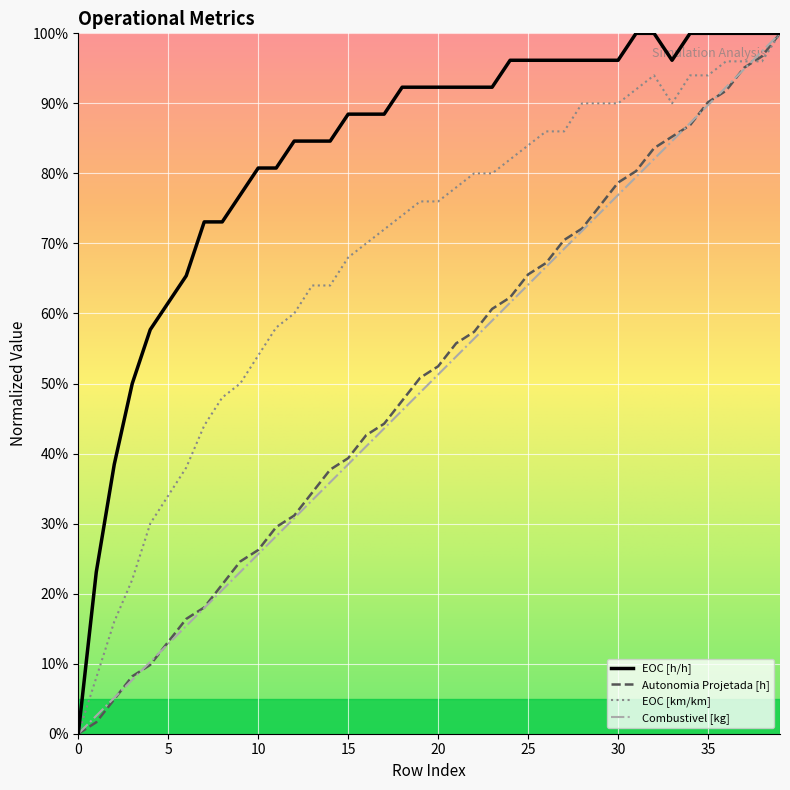

Does the chart have visible grid lines?

Yes